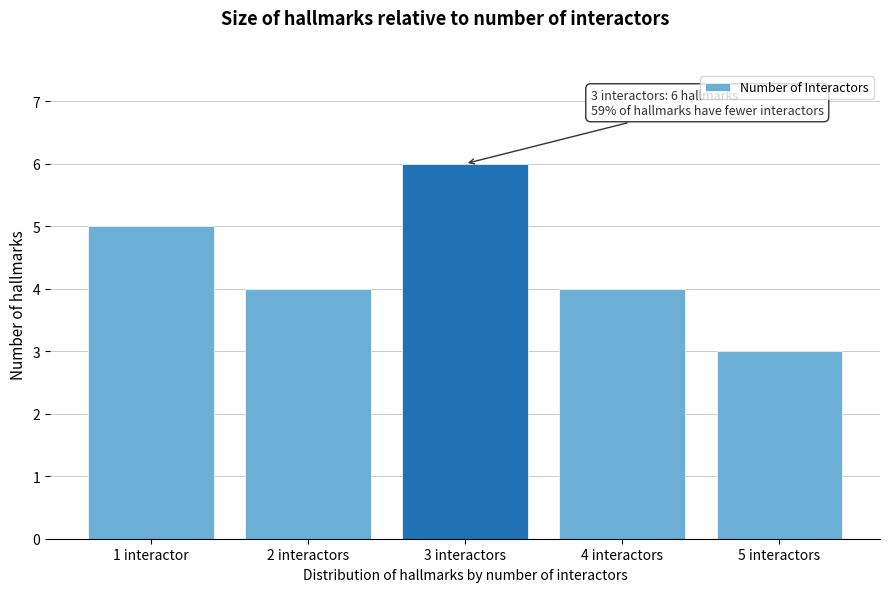

Reading left to right, list all the values displayed in this chart.

5	4	6	4	3